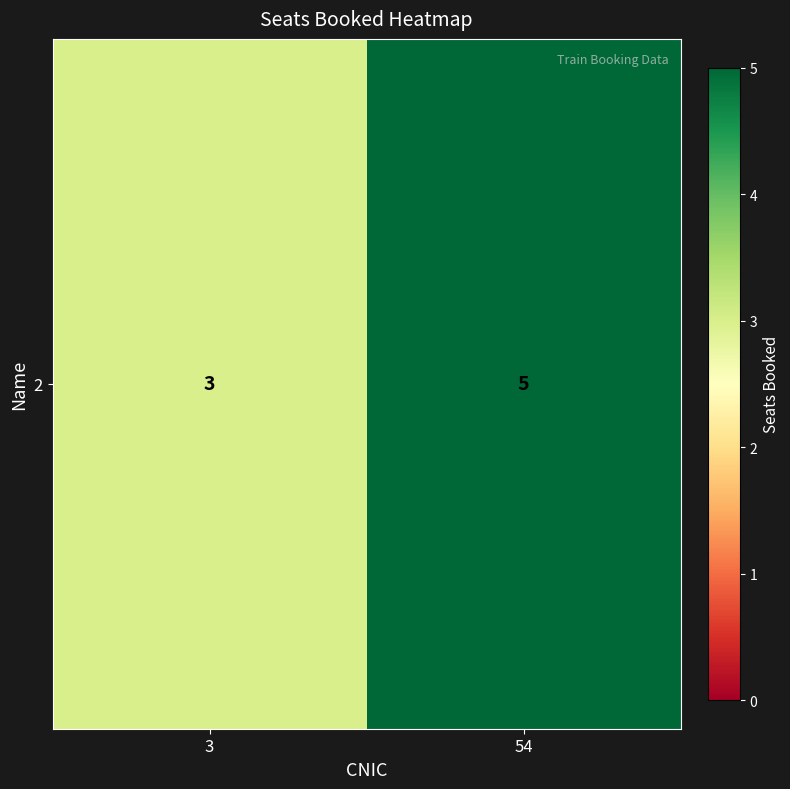

Reading left to right, extract all data points from this chart.

3	5